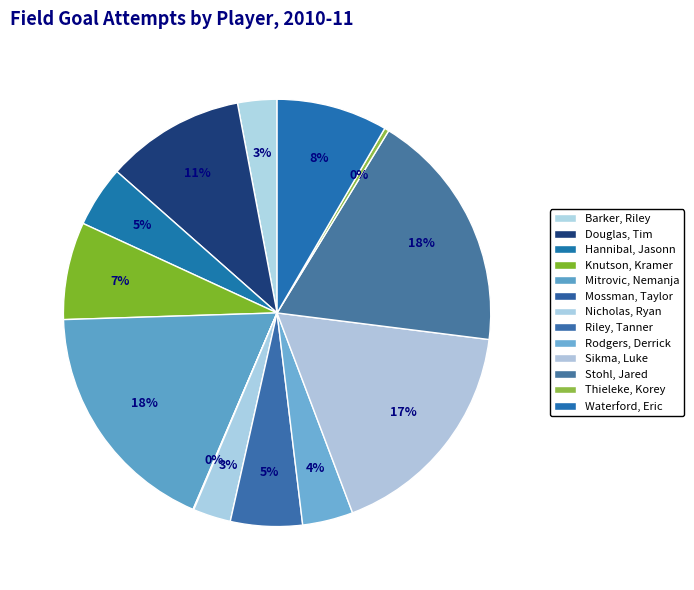

What percentage is NOT represented by Waterford, Eric?

91.6%